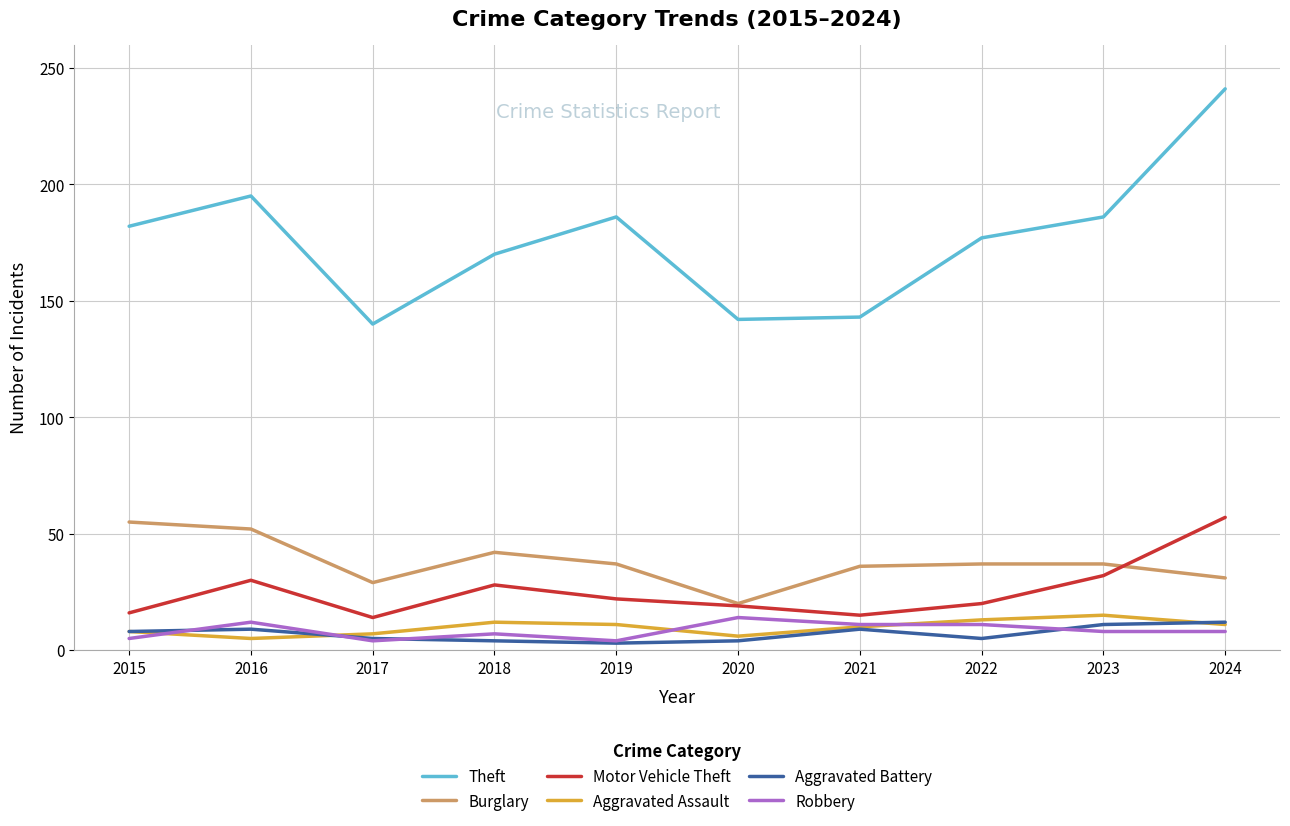

What is the minimum value for Theft?

140